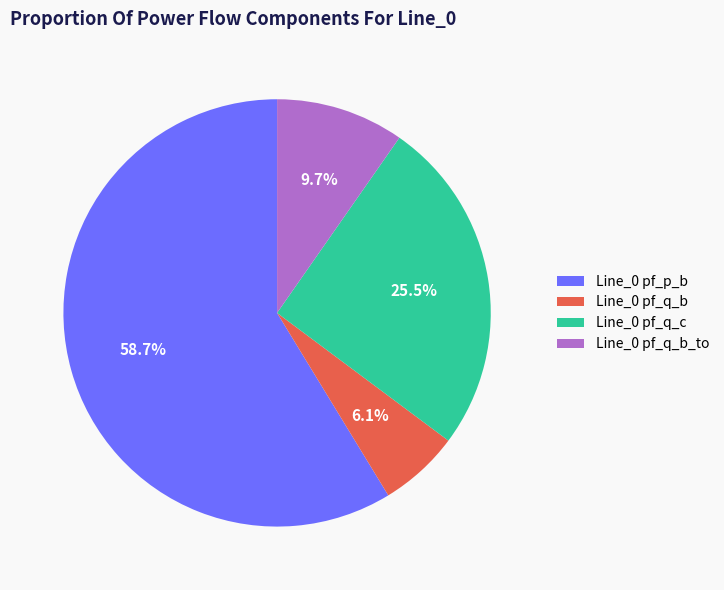

How many segments does this pie chart have?

4